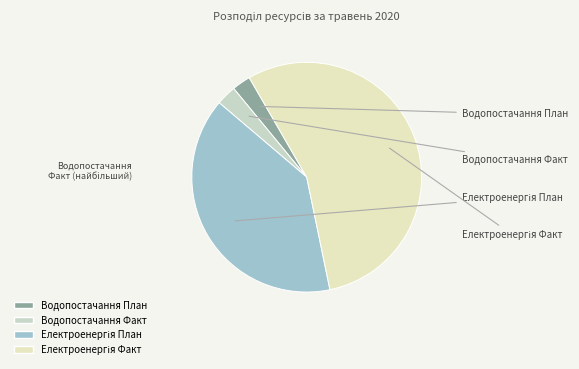

Which category accounts for the majority?

Електроенергія Факт